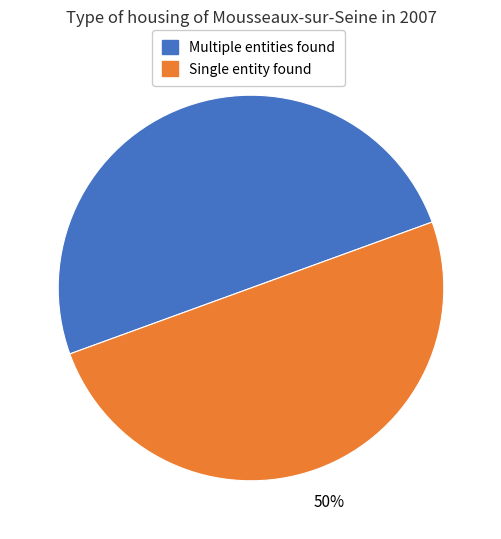

To the nearest percent, what is the average slice percentage?

50%